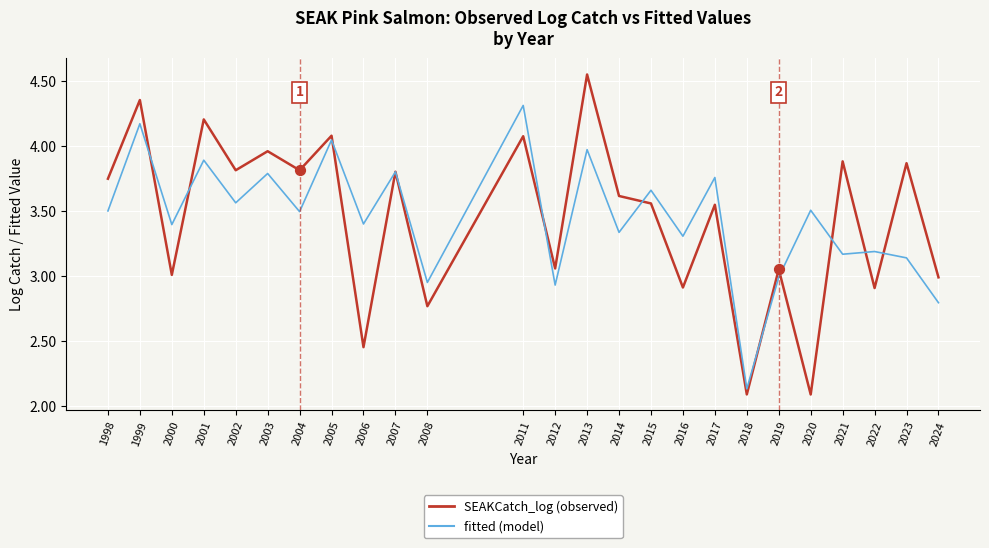

What is the total value across all series at 1998?

7.2